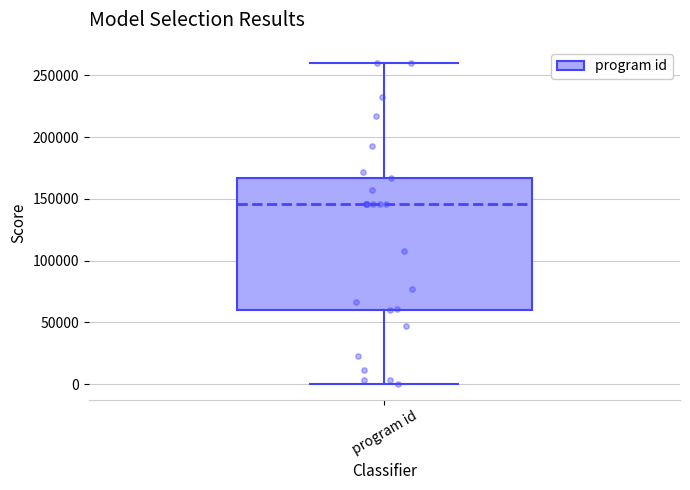

Read this box plot against the y-axis: the position of the median line, the range covered by the box, and the ends of both whiskers. The values are not printed on the chart, so give them approximately, as read against the axis.

median 145000, box 60000 to 165000, whiskers 0 to 260000